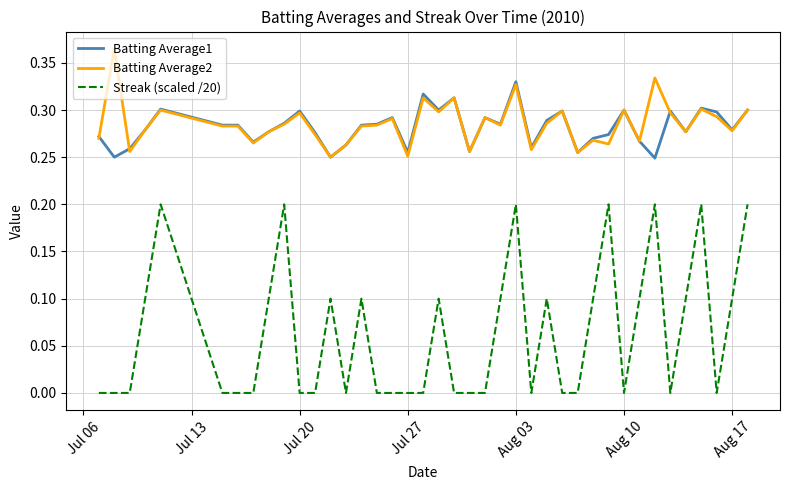

True or false: Batting Average1 and Streak (scaled /20) cross at least once.

False